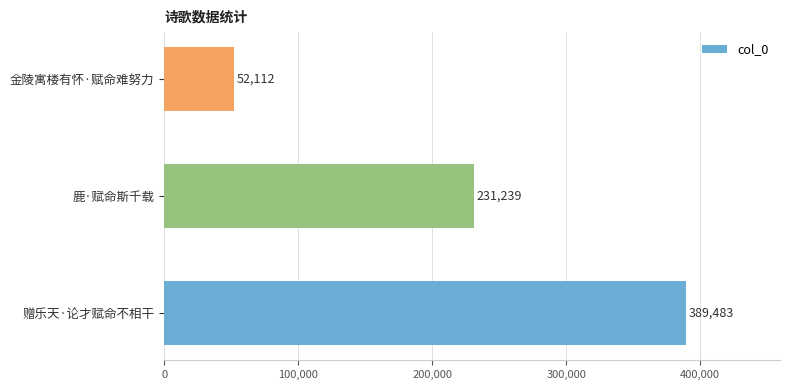

Reading bottom to top, what are all the values shown in this chart?

赠乐天·论才赋命不相干=389483	鹿·赋命斯千载=231239	金陵寓楼有怀·赋命难努力=52112